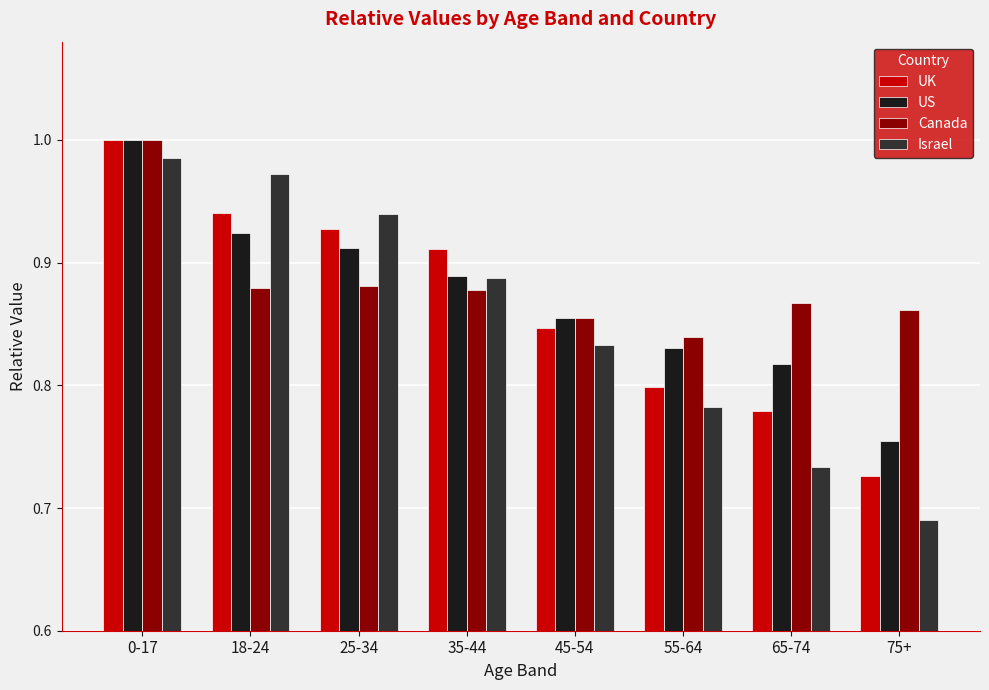

Which category has the lowest value across all series?

75+